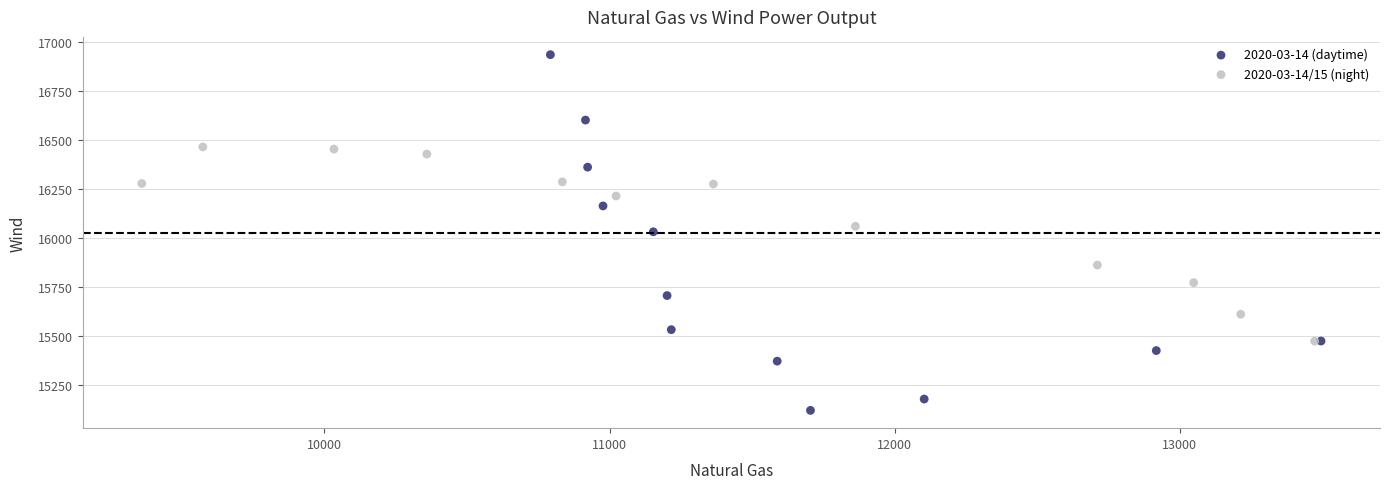

What are all the series names shown in the legend?

2020-03-14 (daytime), 2020-03-14/15 (night)